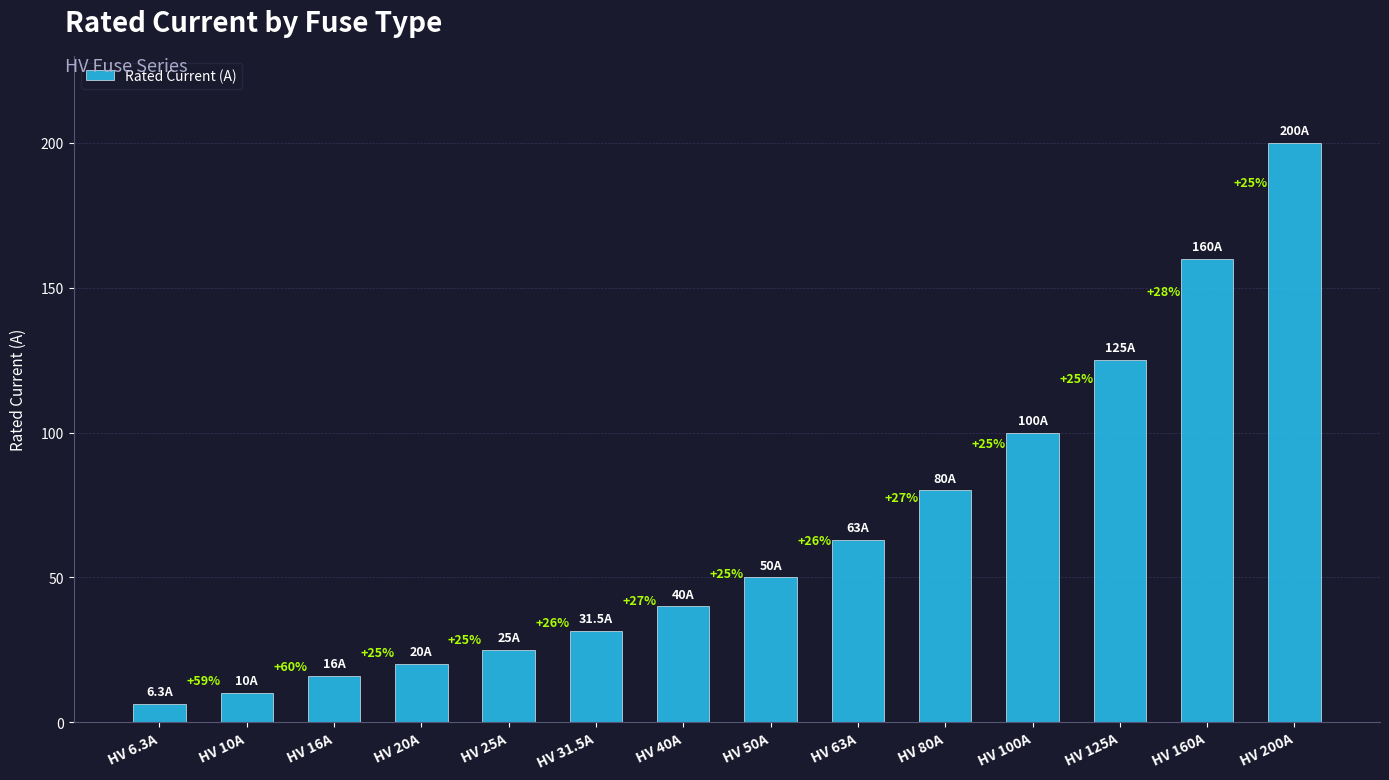

Reading right to left, what are all the values shown in this chart?

200.0	160.0	125.0	100.0	80.0	63.0	50.0	40.0	31.5	25.0	20.0	16.0	10.0	6.3